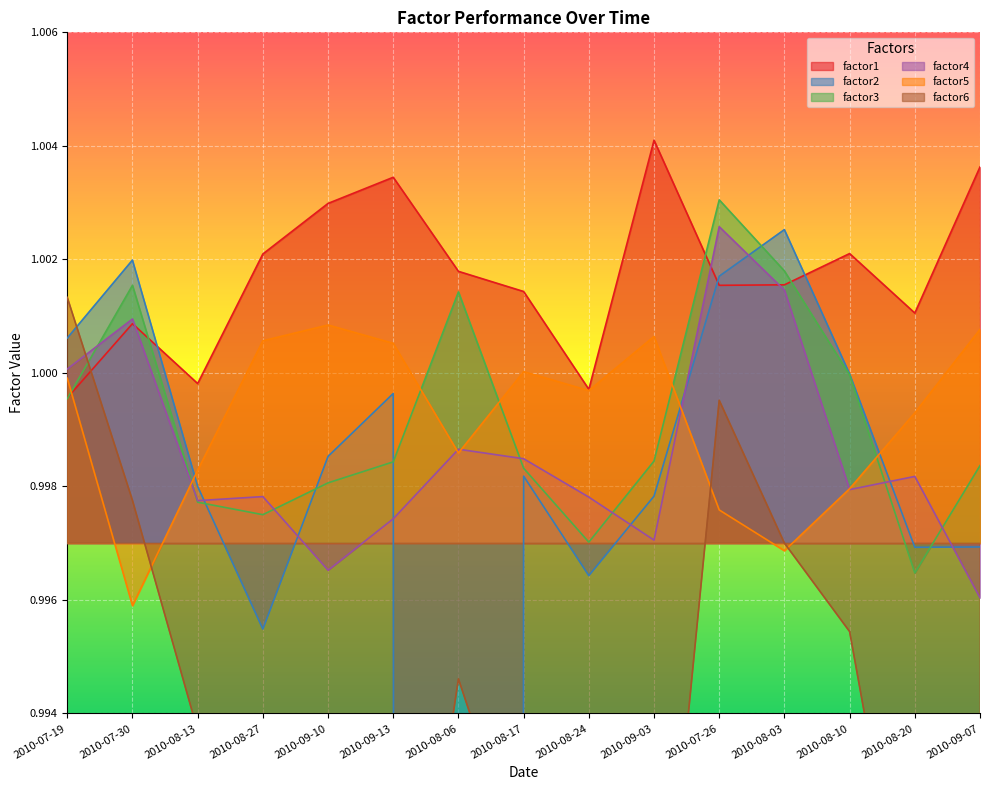

At which label does factor6 reach its peak?

2010-07-19